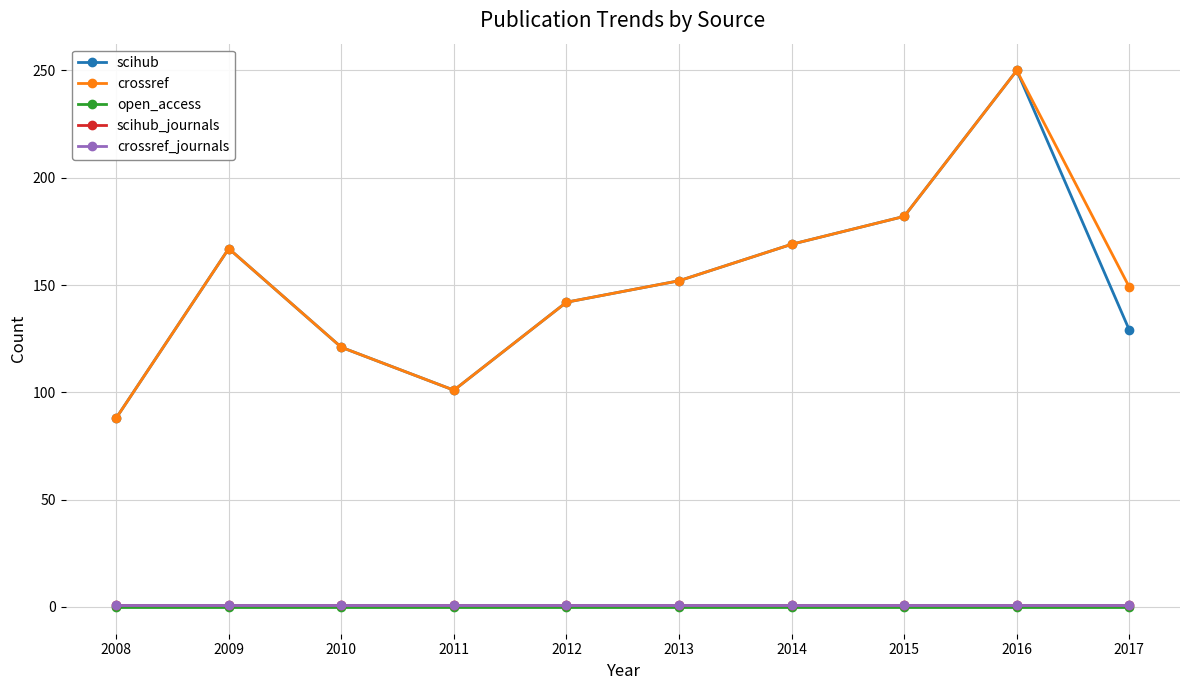

What is the lowest value of the scihub series?

88